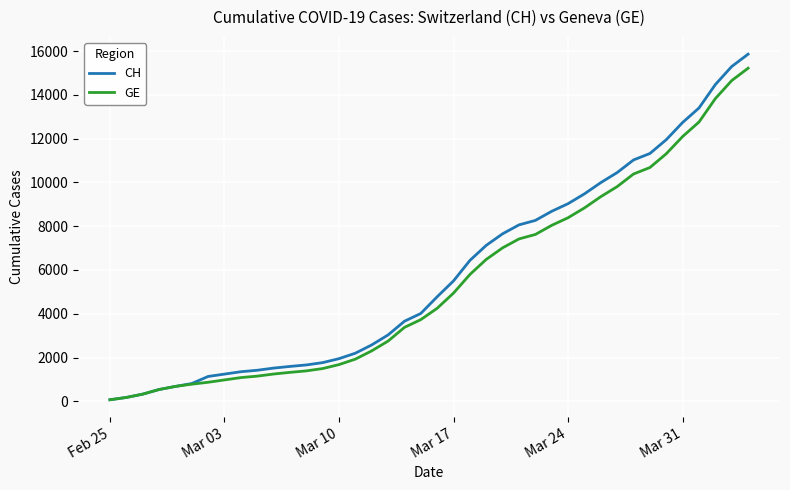

Which series has the widest spread of values?

CH